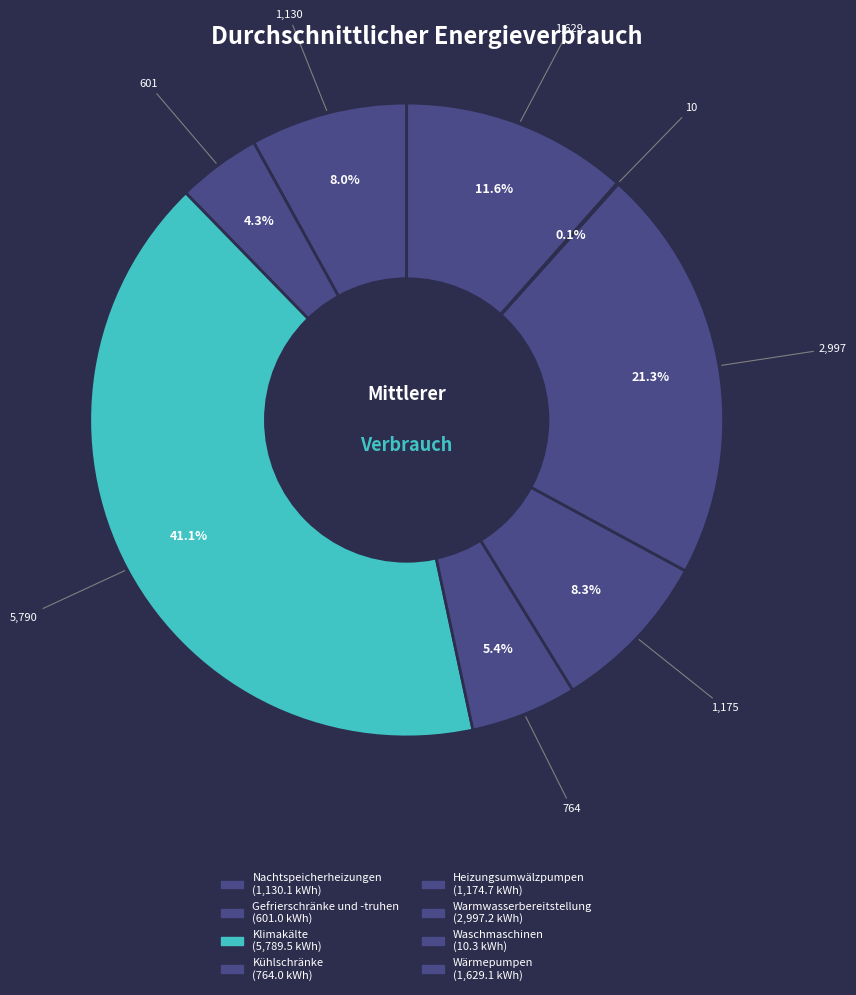

To the nearest percent, what portion does Heizungsumwälzpumpen represent?

8%